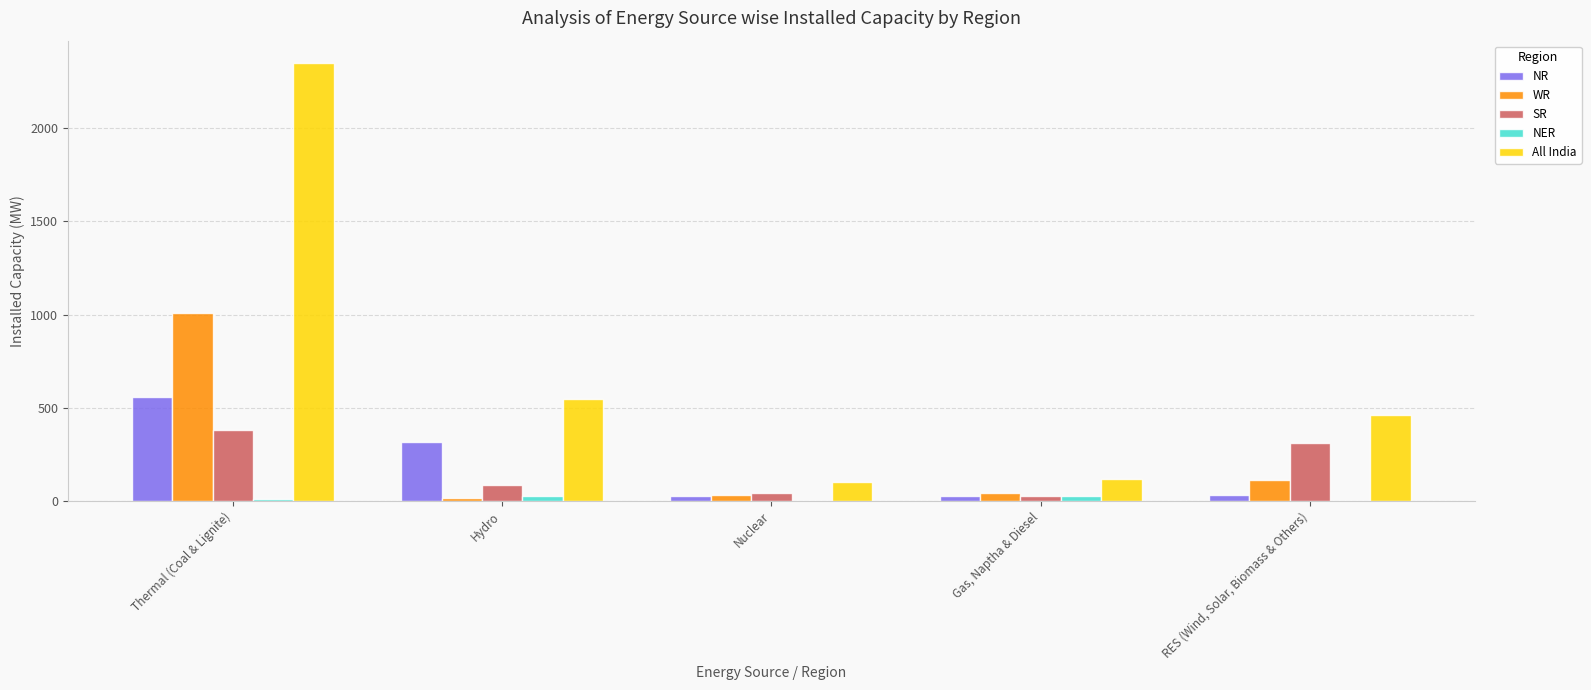

Is it true that NR equals 316 at Hydro?

True